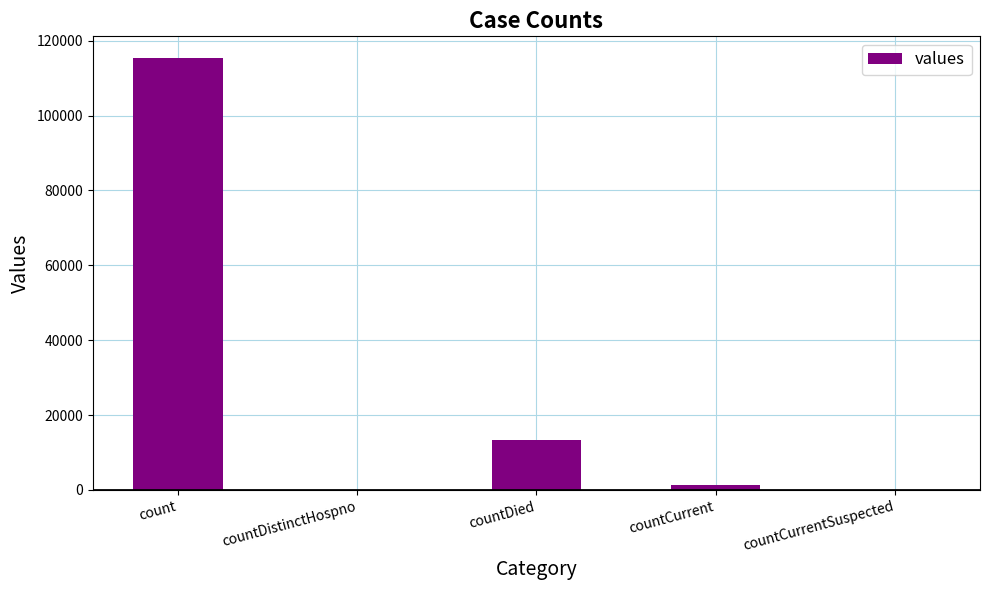

What is the ratio of the value at count to the value at countDied?

8.6